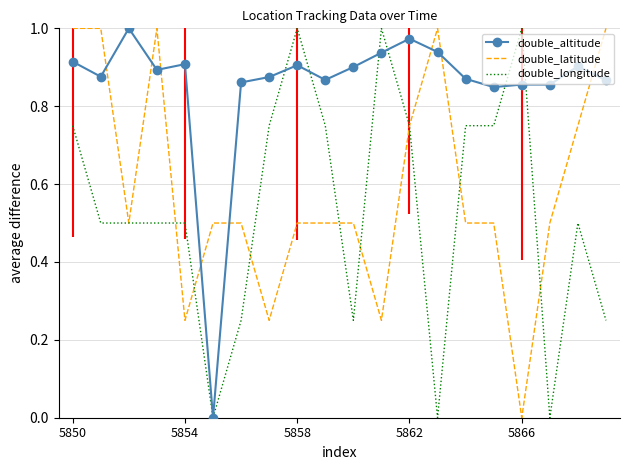

Which series has the largest total across all categories?

double_altitude